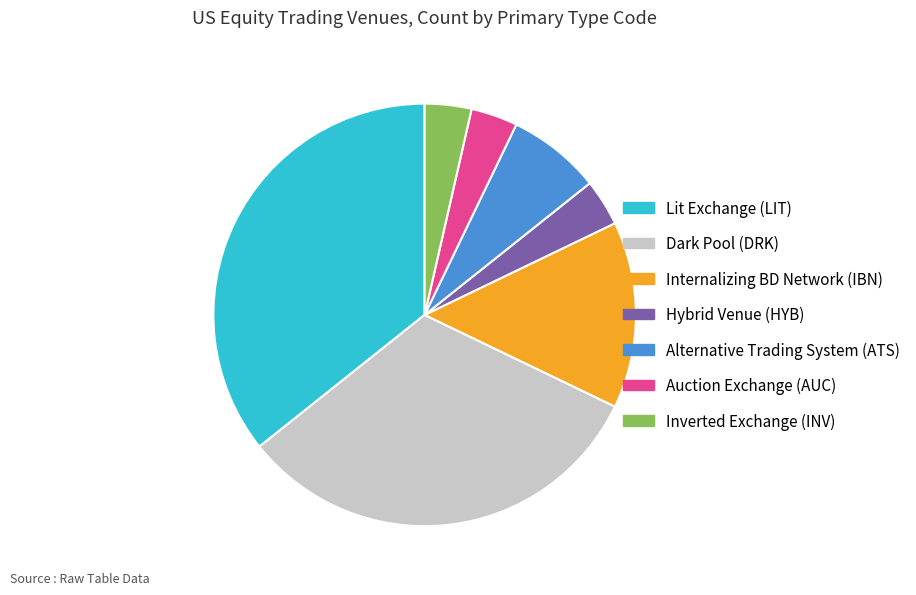

Is there any slice that represents more than half of the pie?

No